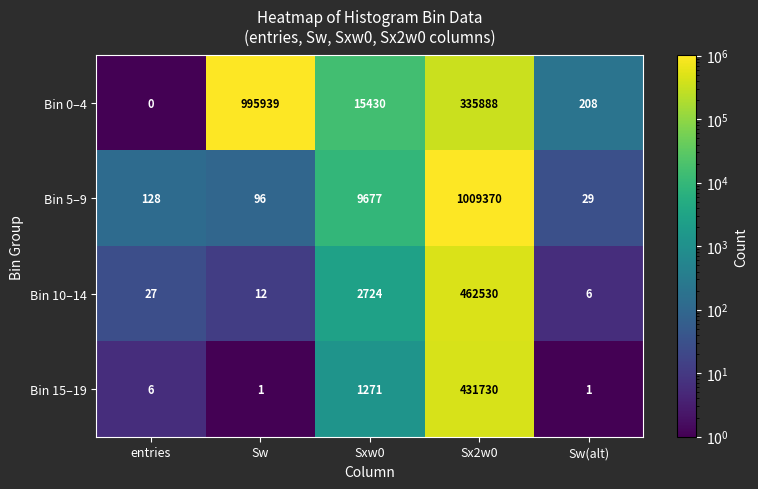

Where does the Bin 0–4 series first go above 15430?

Sw